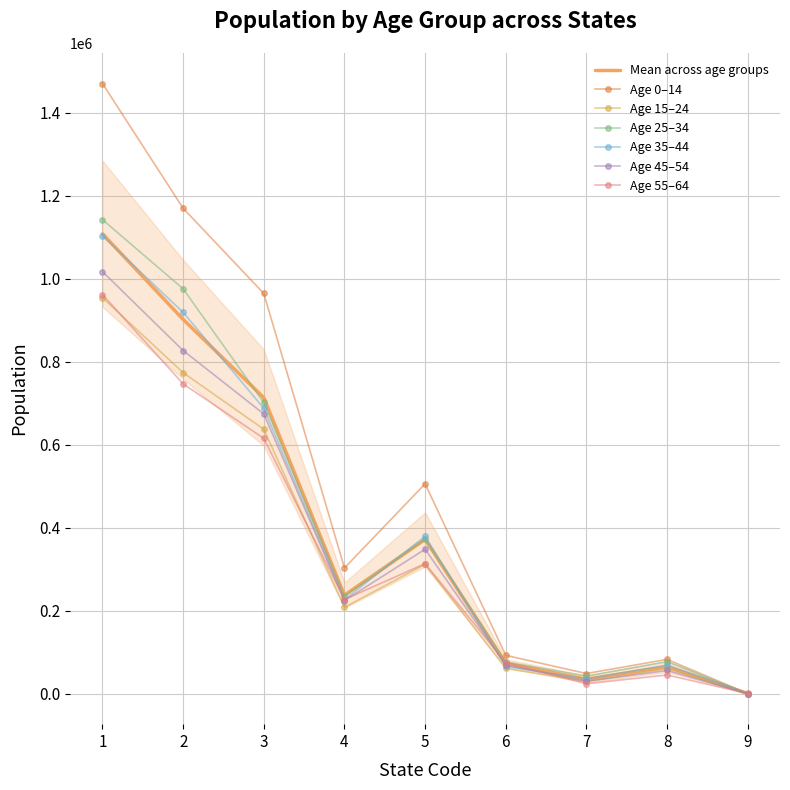

How many lines are shown in the chart?

6